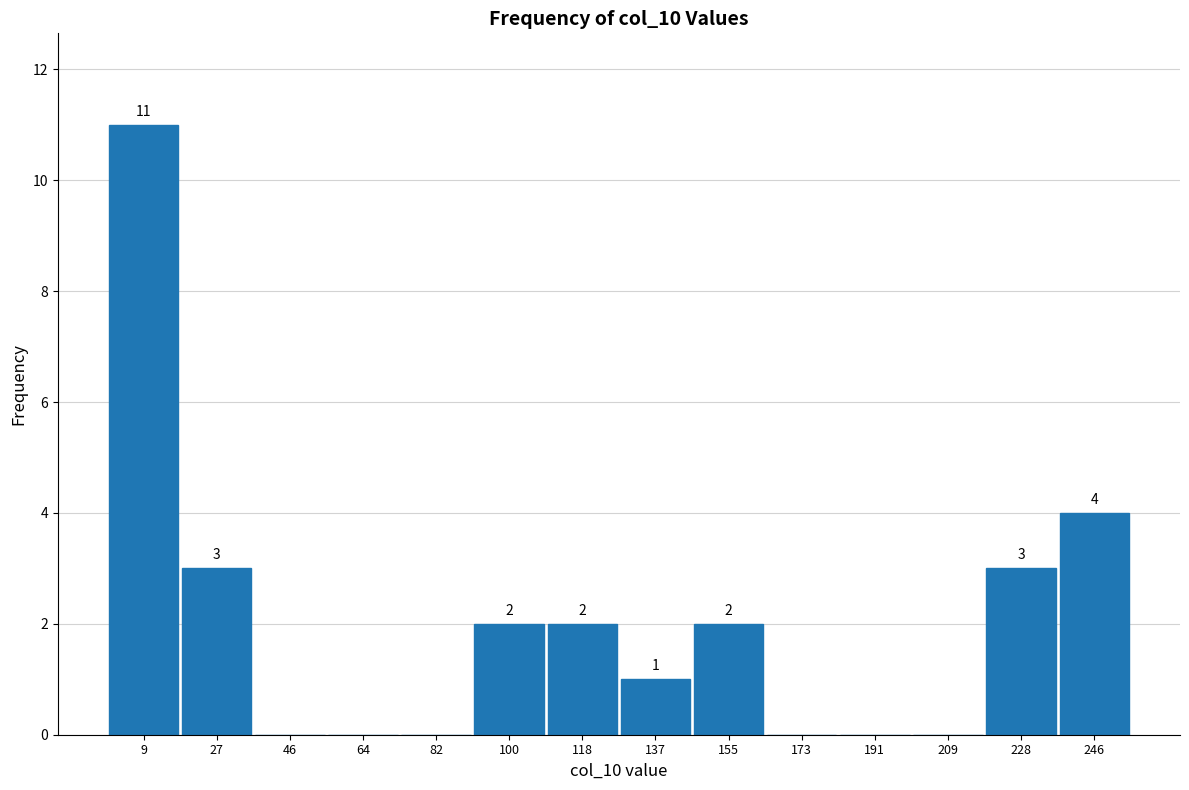

Over which range of the x-axis is the bar tallest?

0 to 18